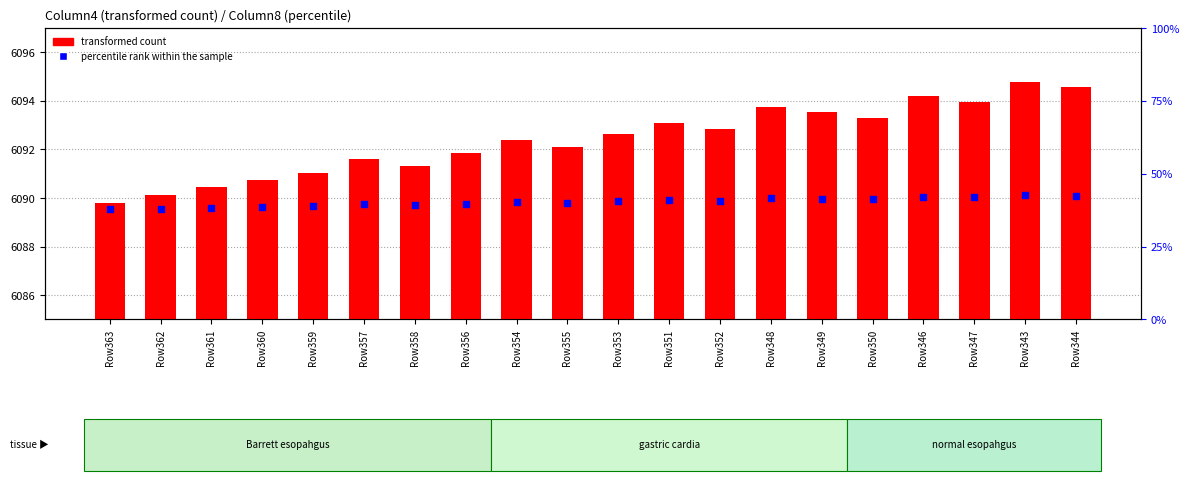

At how many categories does at least one series exceed 5756?

20